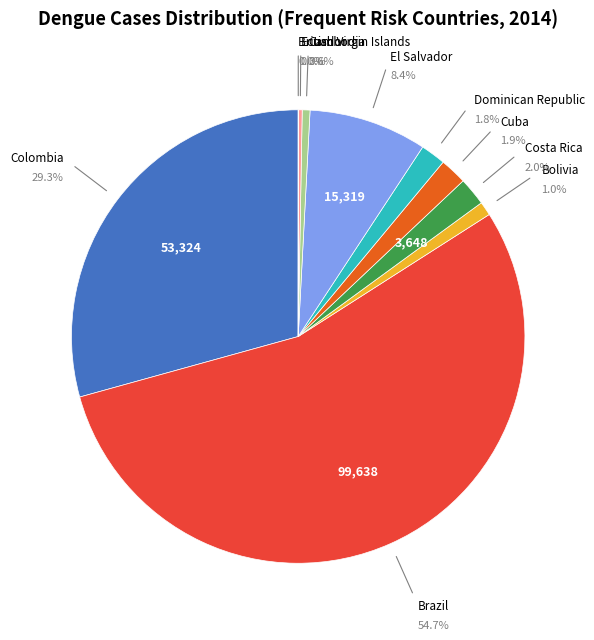

What is the change in value from Cuba to Ecuador?

-3000